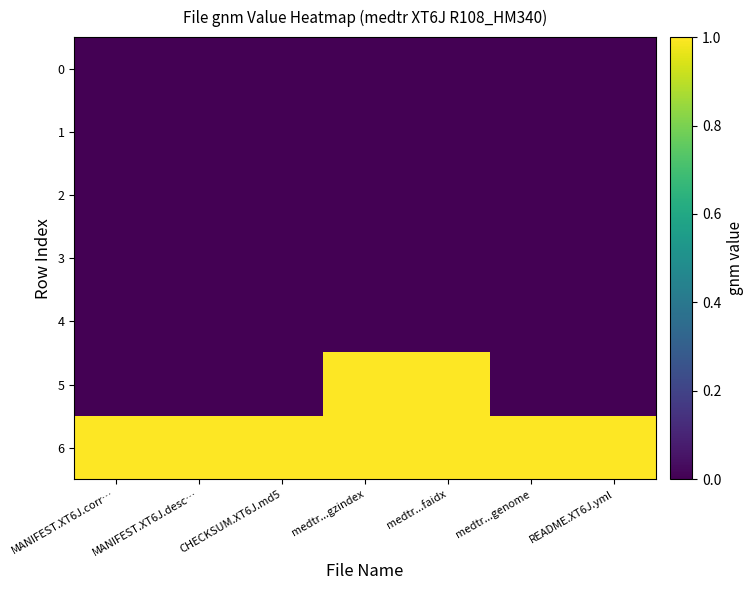

At which category is the sum across all series the highest?

medtr...gzindex